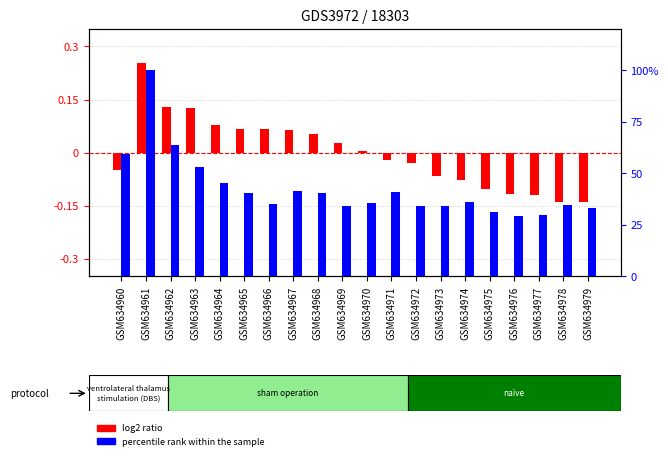

What is the value of the percentile rank within the sample bar at the 4th from the left?

52.8